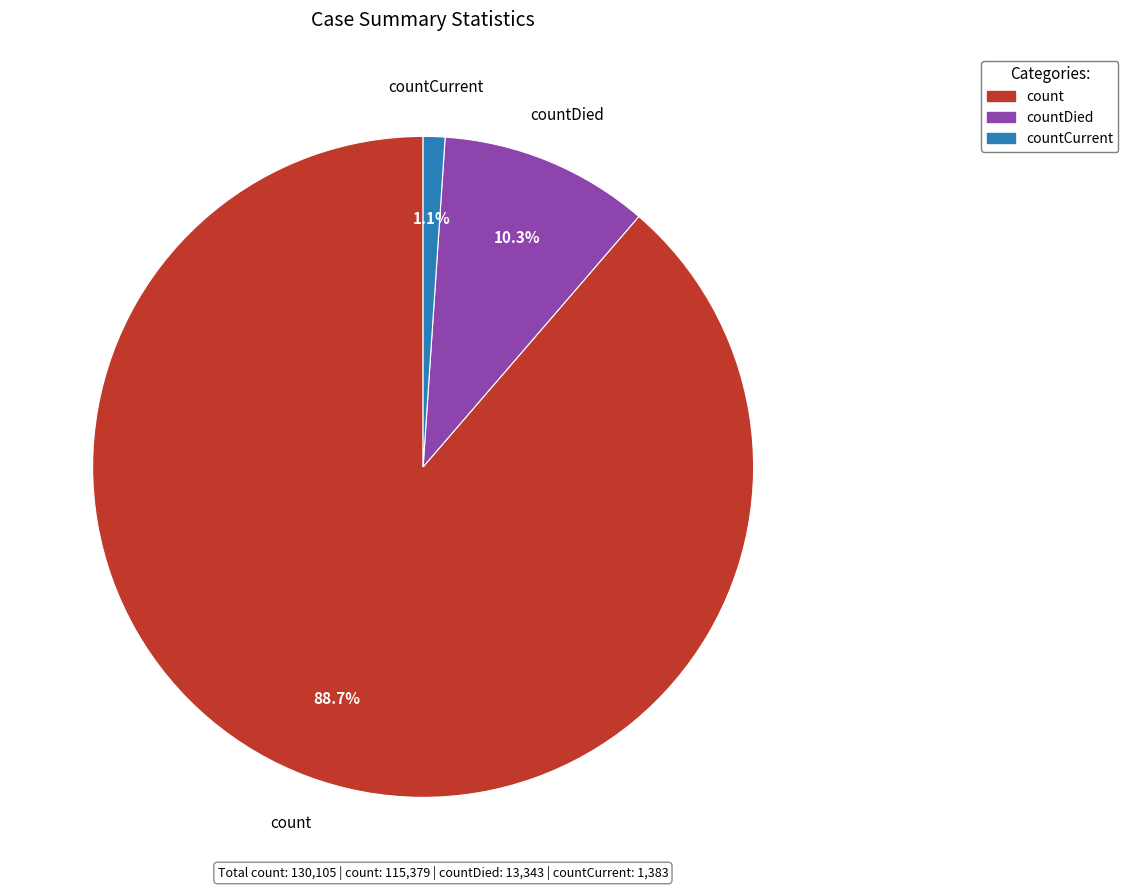

Does any single category account for the majority?

Yes